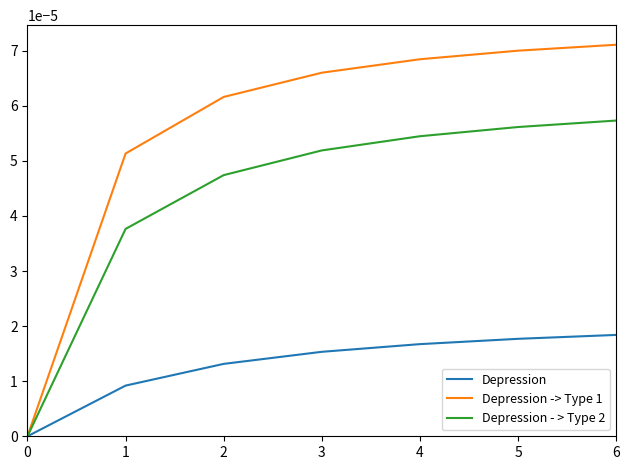

How many positive values does the Depression series have?

6